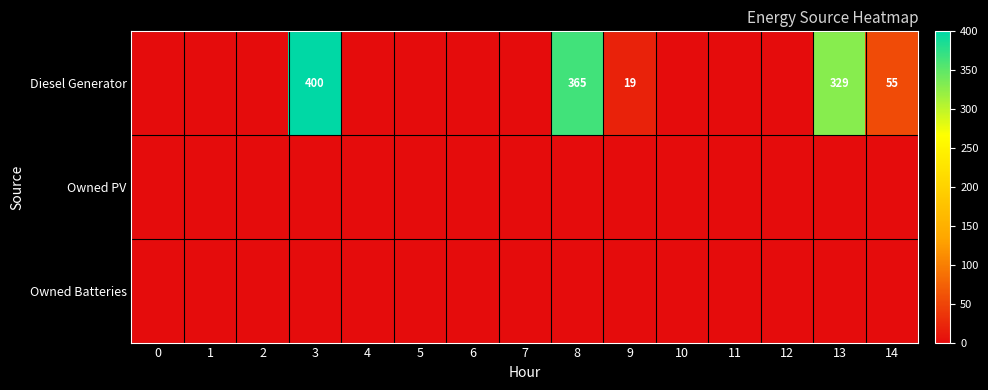

What is the difference between the highest and lowest values at 9?

19